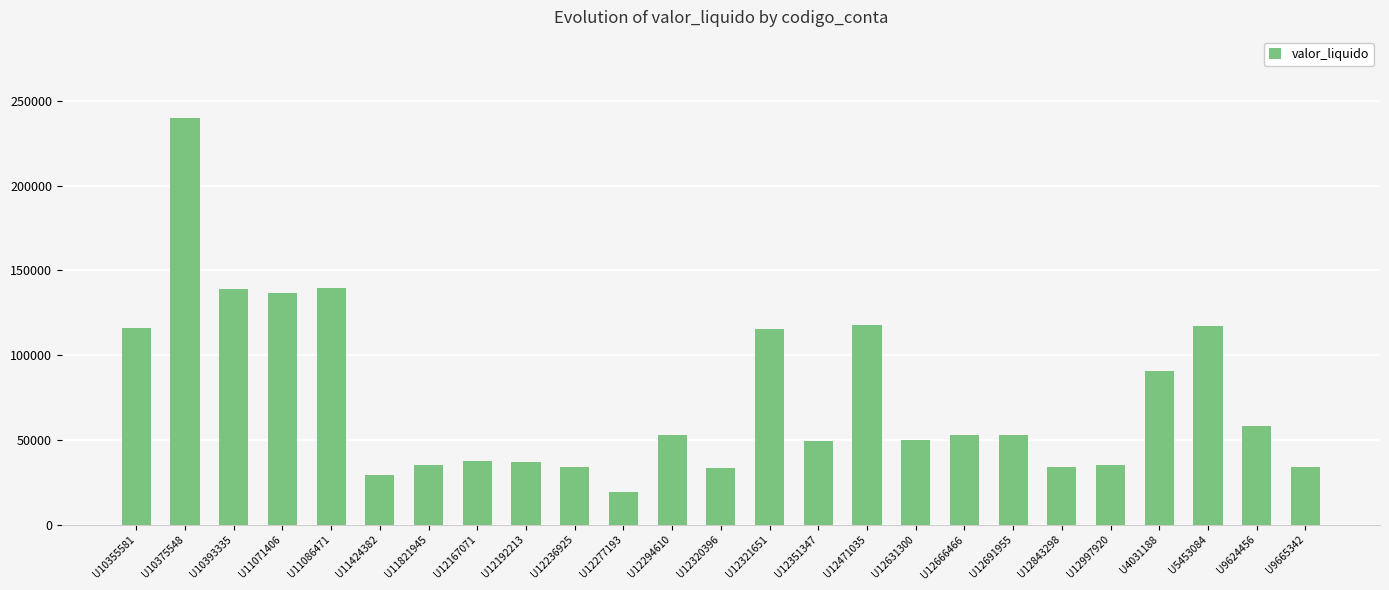

How many bars are there in total?

25